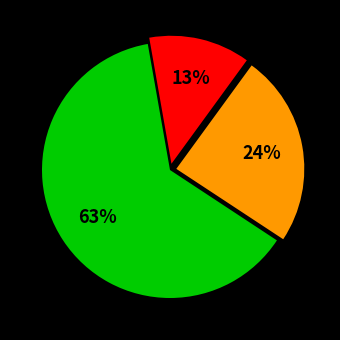

To the nearest percent, what is the difference between the largest and smallest slice percentages?

50%